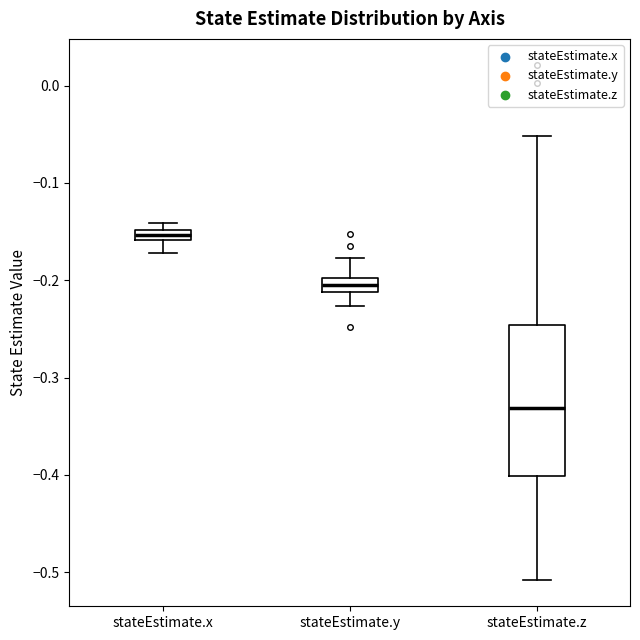

Where is the upper edge of the box for stateEstimate.z on the y-axis? The values are not printed on the chart, so give them approximately, as read against the axis.

-0.25